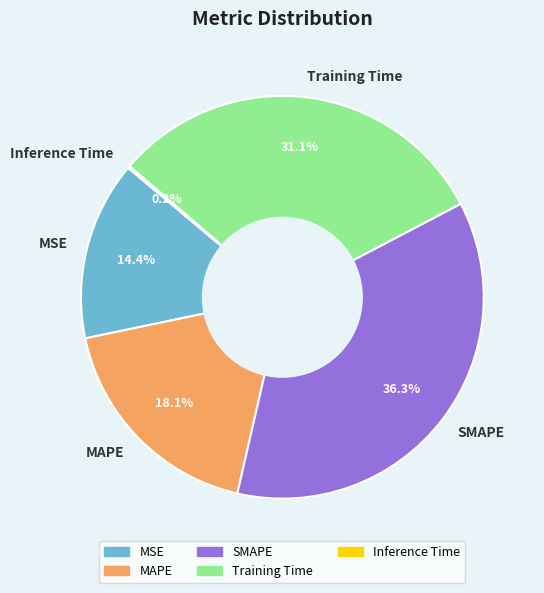

What percentage is the Training Time slice, to the nearest percent?

31%